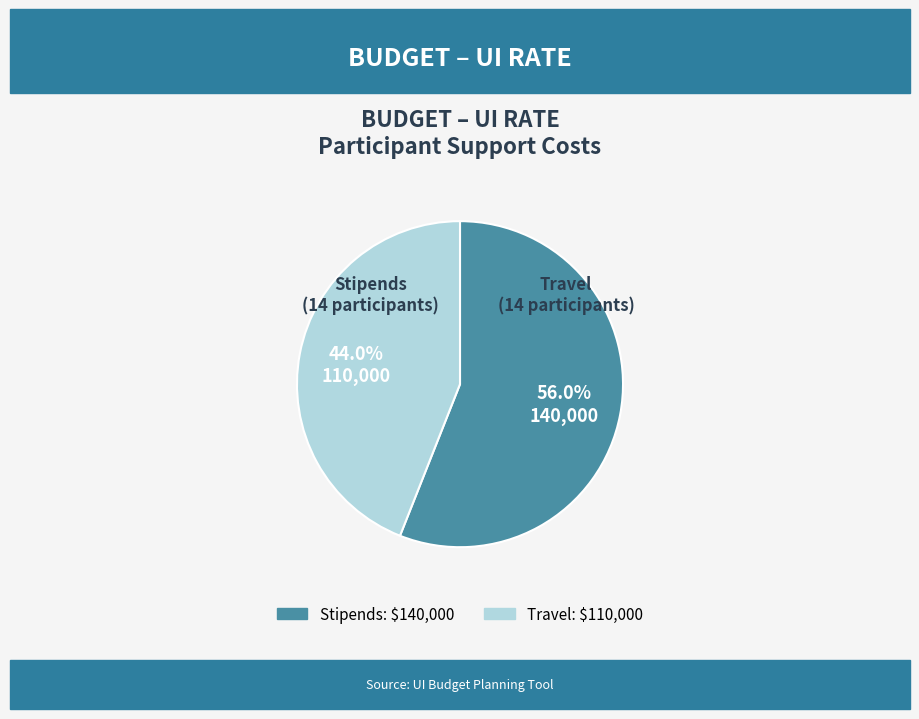

Between Travel and Stipends, which is larger?

Stipends